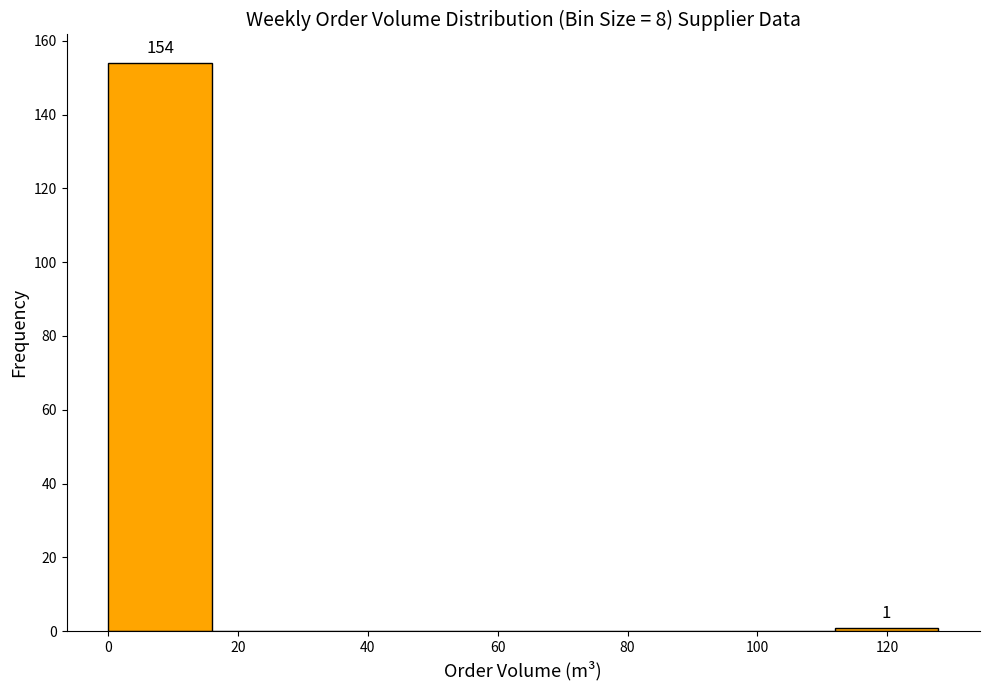

Which range on the x-axis has the tallest bar?

0 to 16